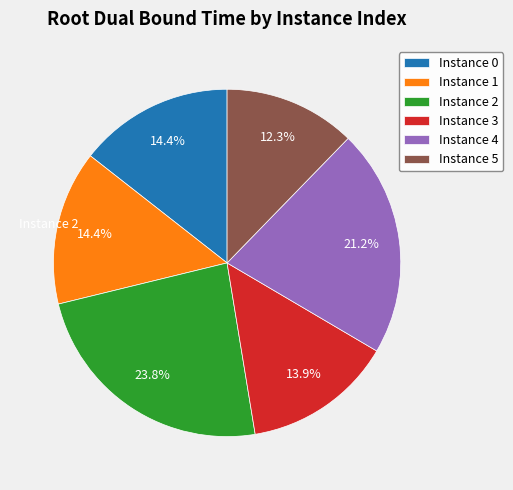

Does Instance 0 account for over 50% of the chart?

No